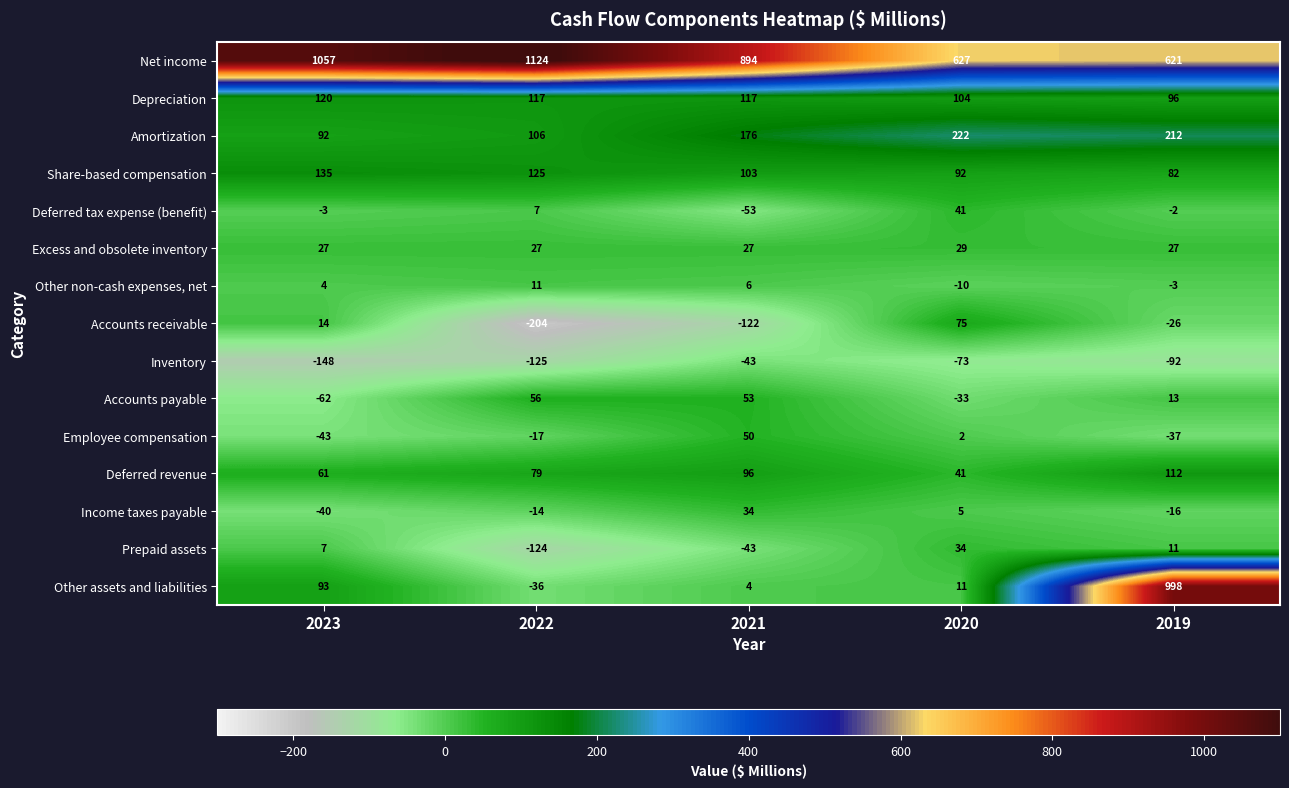

Rank the series at 2023 from lowest to highest value.

Inventory, Accounts payable, Employee compensation, Income taxes payable, Deferred tax expense (benefit), Other non-cash expenses, net, Prepaid assets, Accounts receivable, Excess and obsolete inventory, Deferred revenue, Amortization, Other assets and liabilities, Depreciation, Share-based compensation, Net income